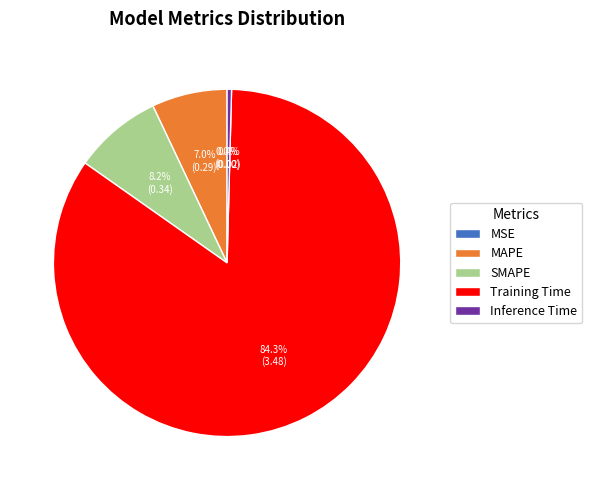

What percentage is the MAPE slice, to the nearest percent?

7%